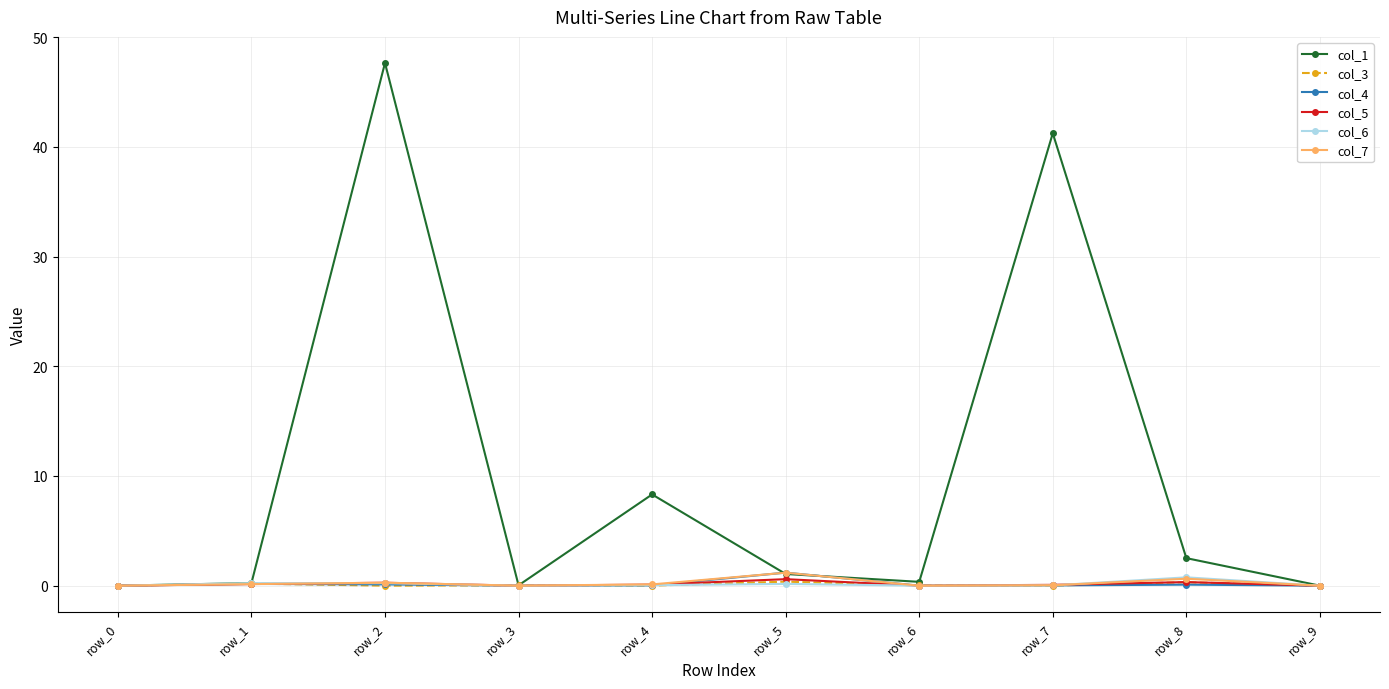

What is the difference between the highest and lowest values at row_4?

8.3